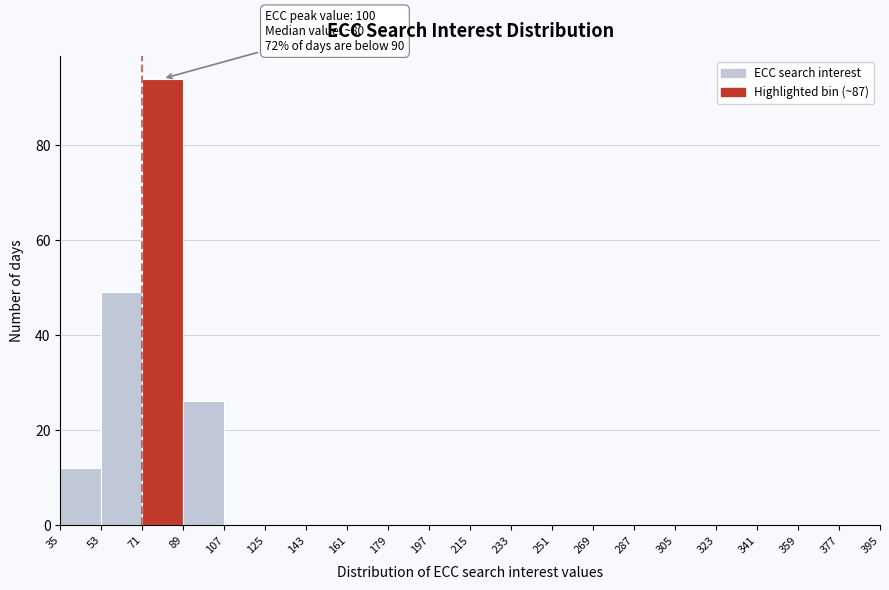

Which range on the x-axis has the tallest bar?

71 to 89